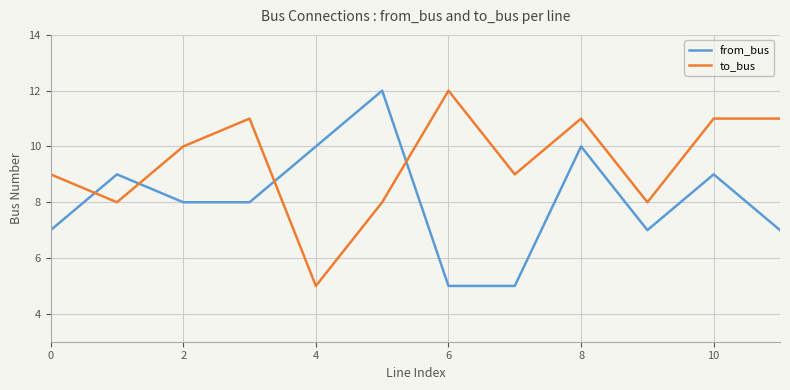

Which series has the largest total across all categories?

to_bus